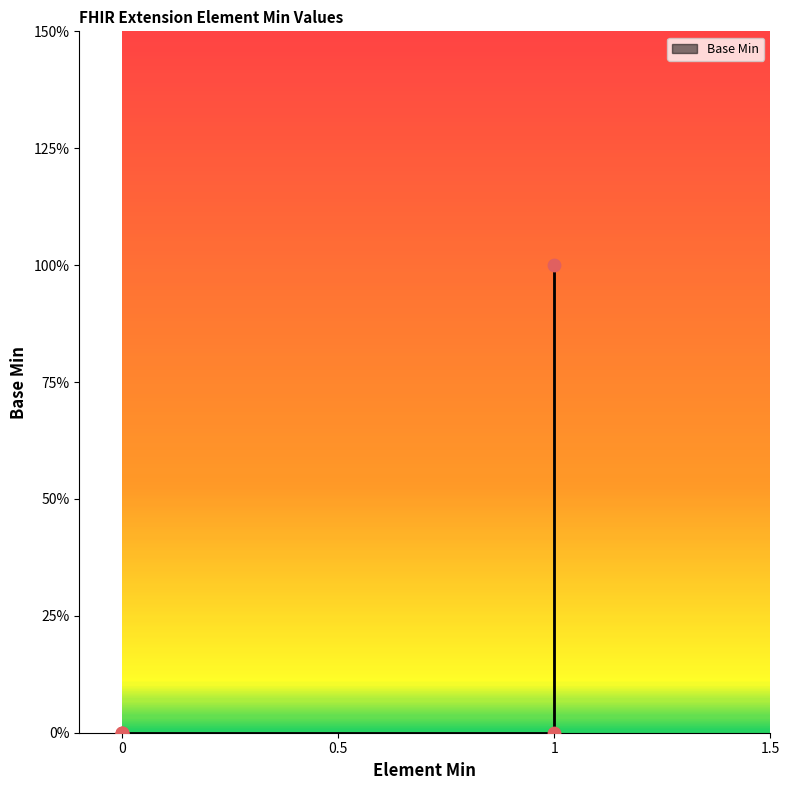

What is the change in value from 0 to 1?

+1